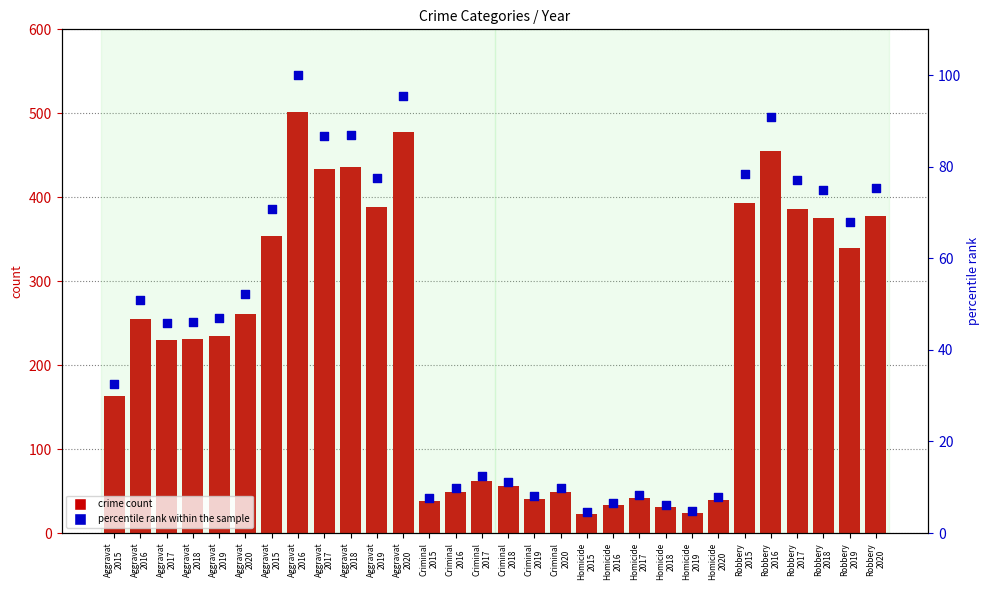

Between Aggravat
2016 and Robbery
2015, which is larger?

Aggravat
2016